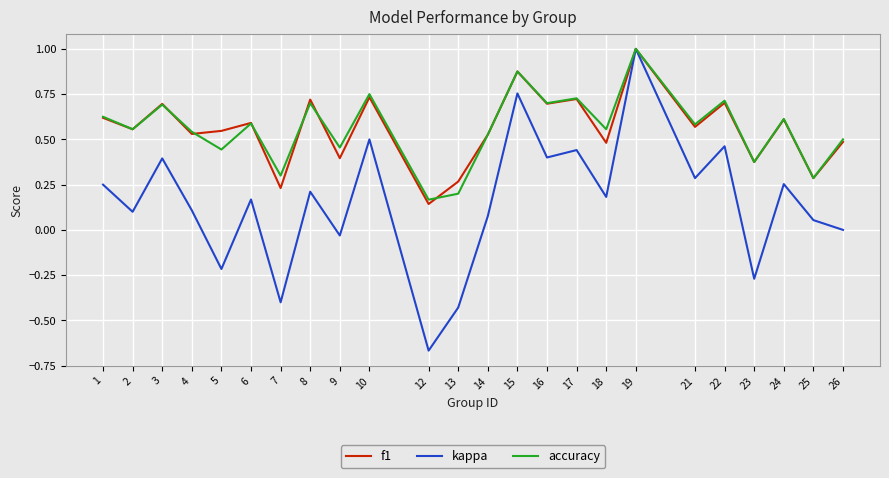

Between 7 and 8, which series saw the biggest shift?

kappa